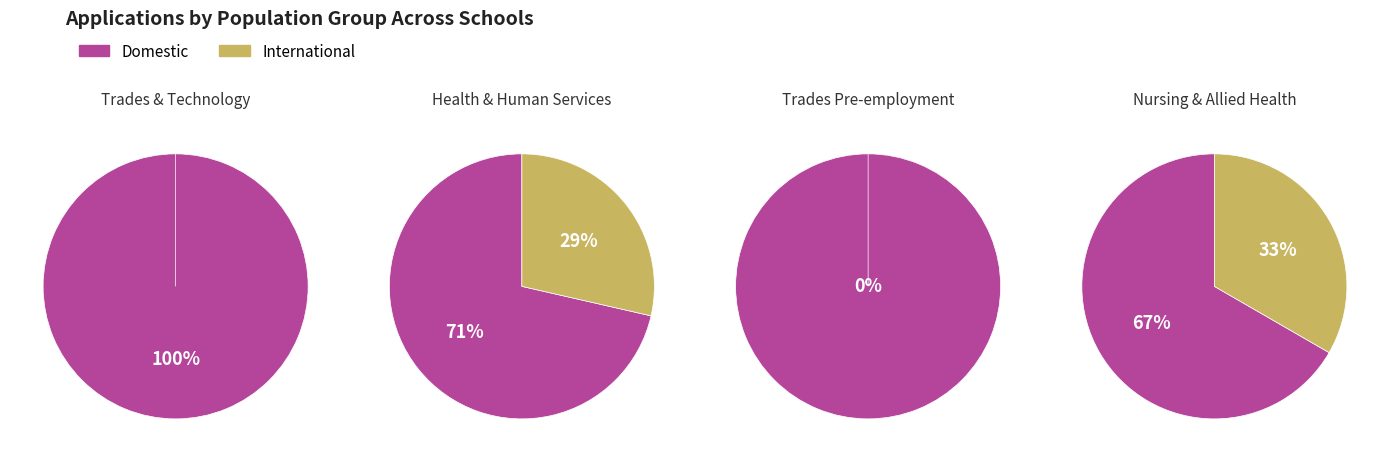

The Total Trades Pre-employment slice represents 6% of the pie. True or false?

False